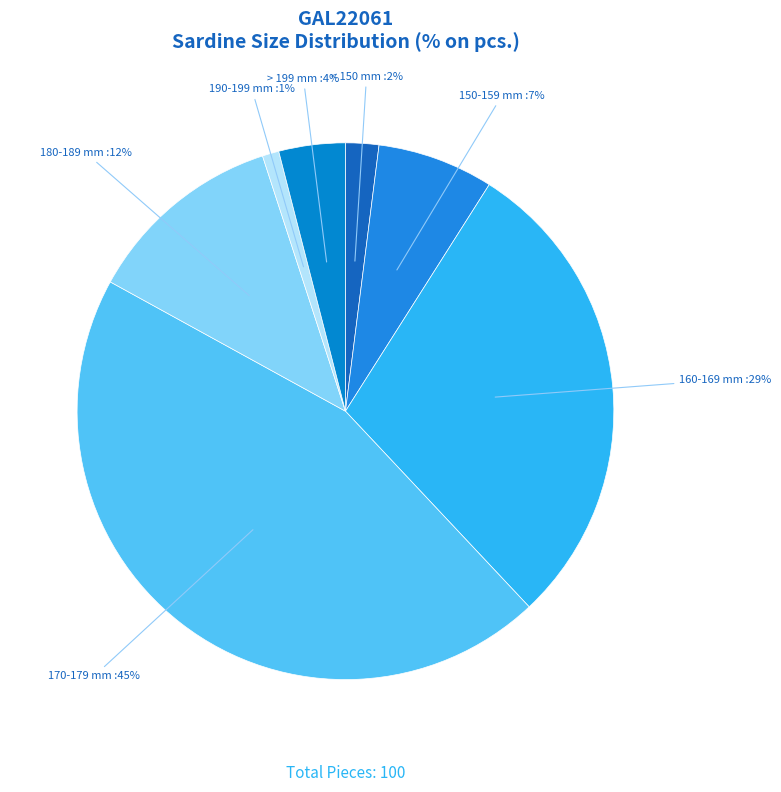

To the nearest percent, what is the average slice percentage?

14%